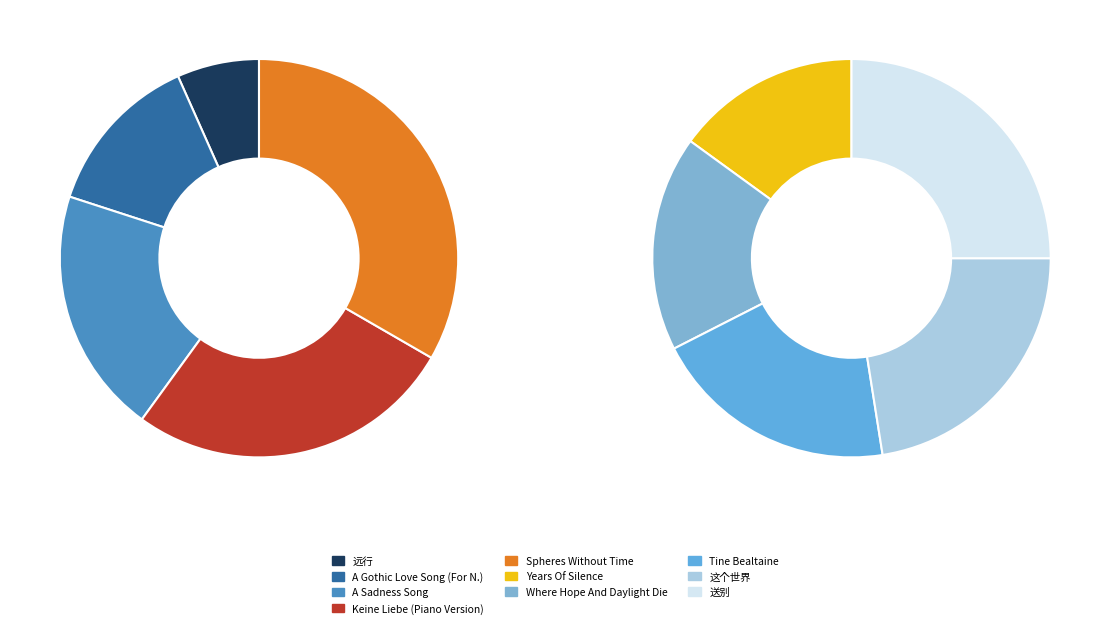

Is it true that A Sadness Song is 1% of the pie?

False